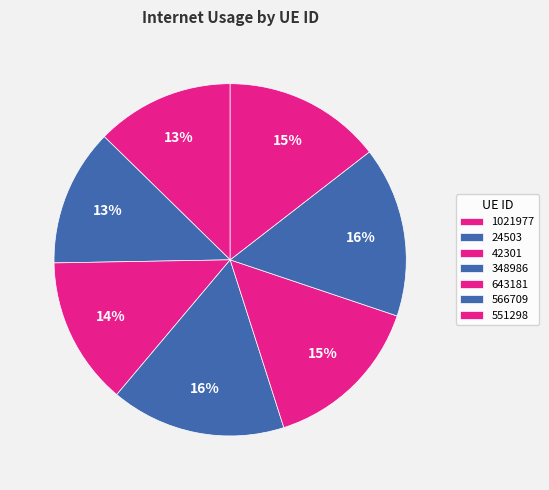

Count the number of slices in the pie.

7